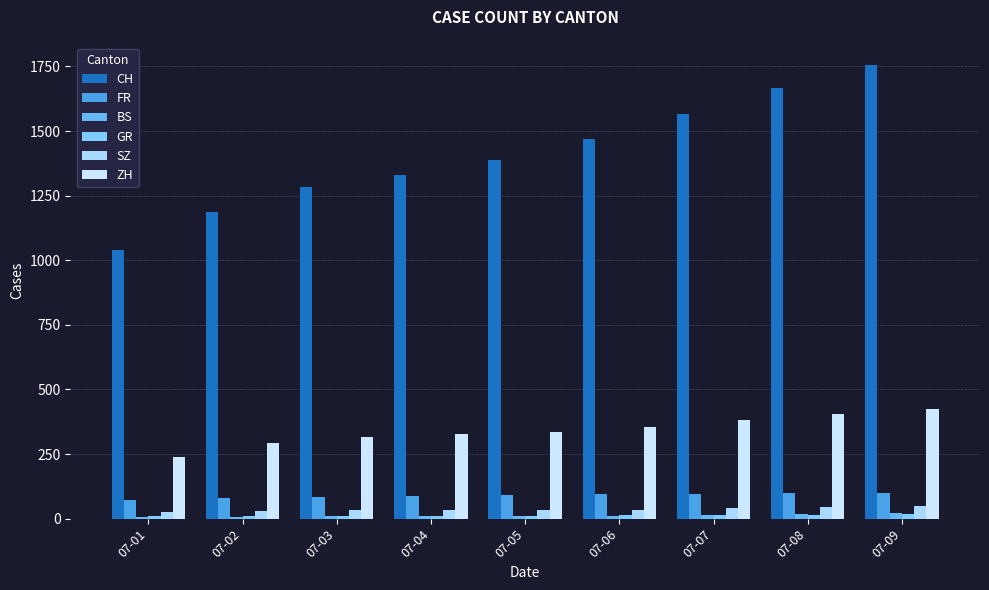

How many values in the ZH series are below 337?

4